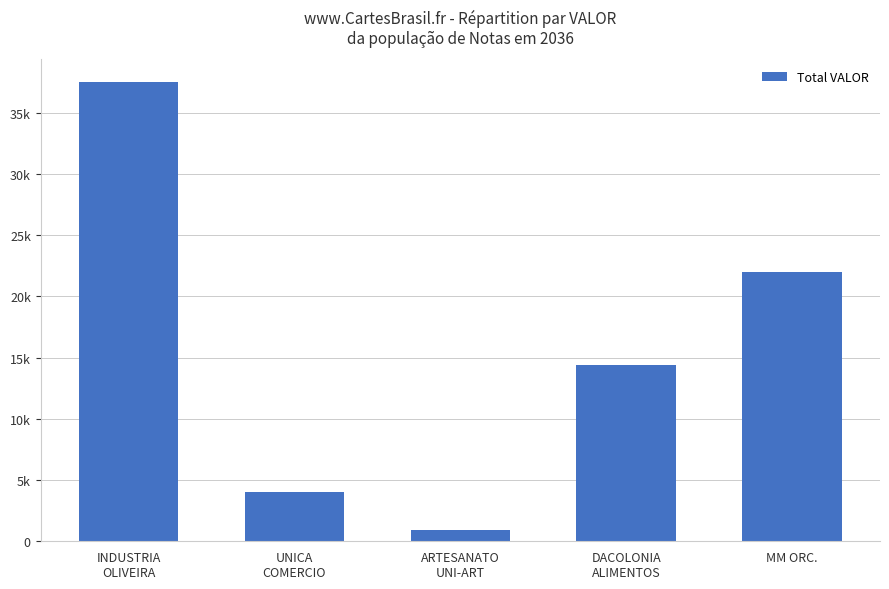

What is the label of the 5th bar from the right?

INDUSTRIA
OLIVEIRA